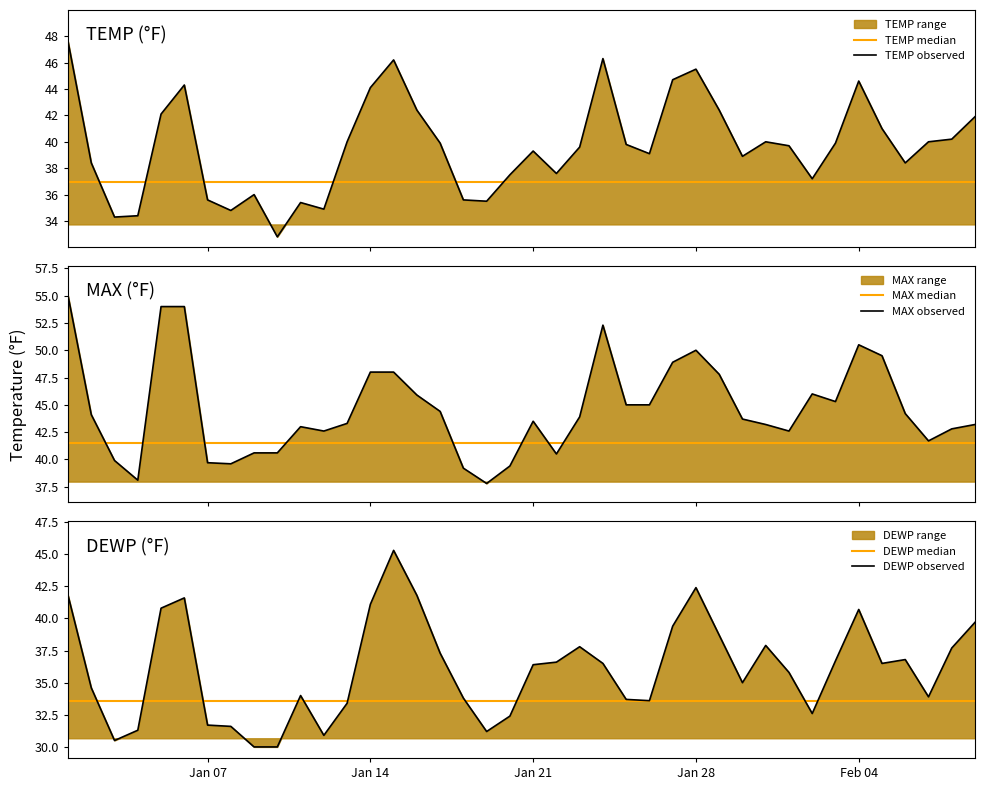

The value of DEWP observed at Jan 28 is 22.1. True or false?

False